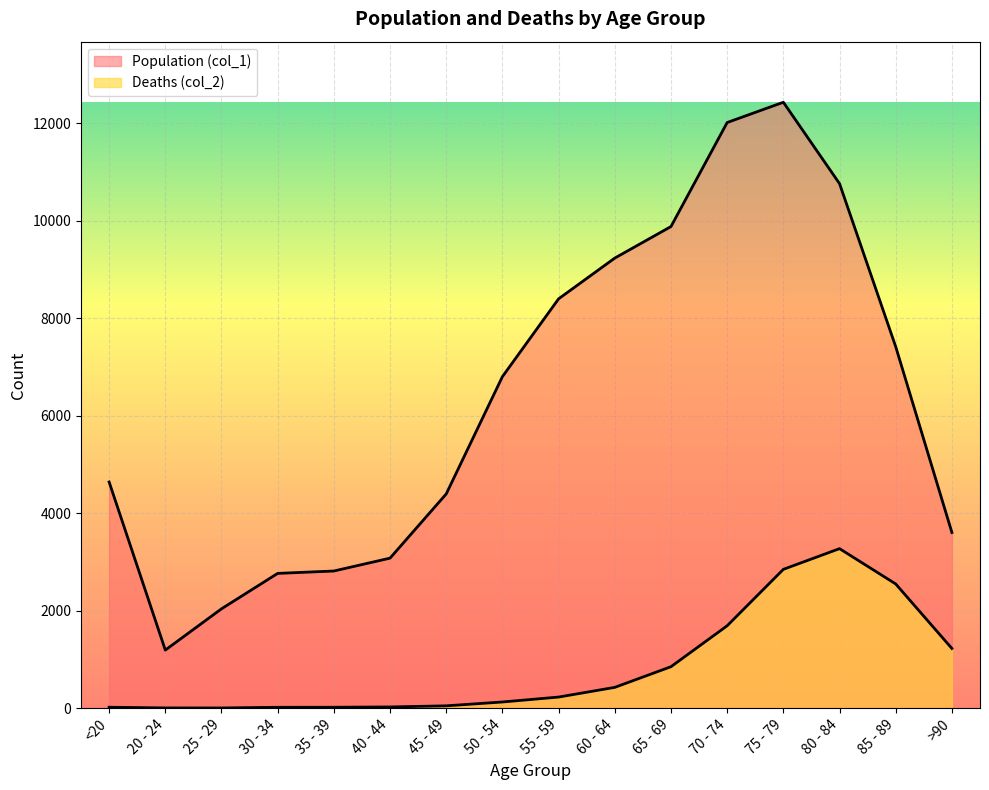

Rank the series at 20 - 24 from highest to lowest value.

Population (col_1), Deaths (col_2)